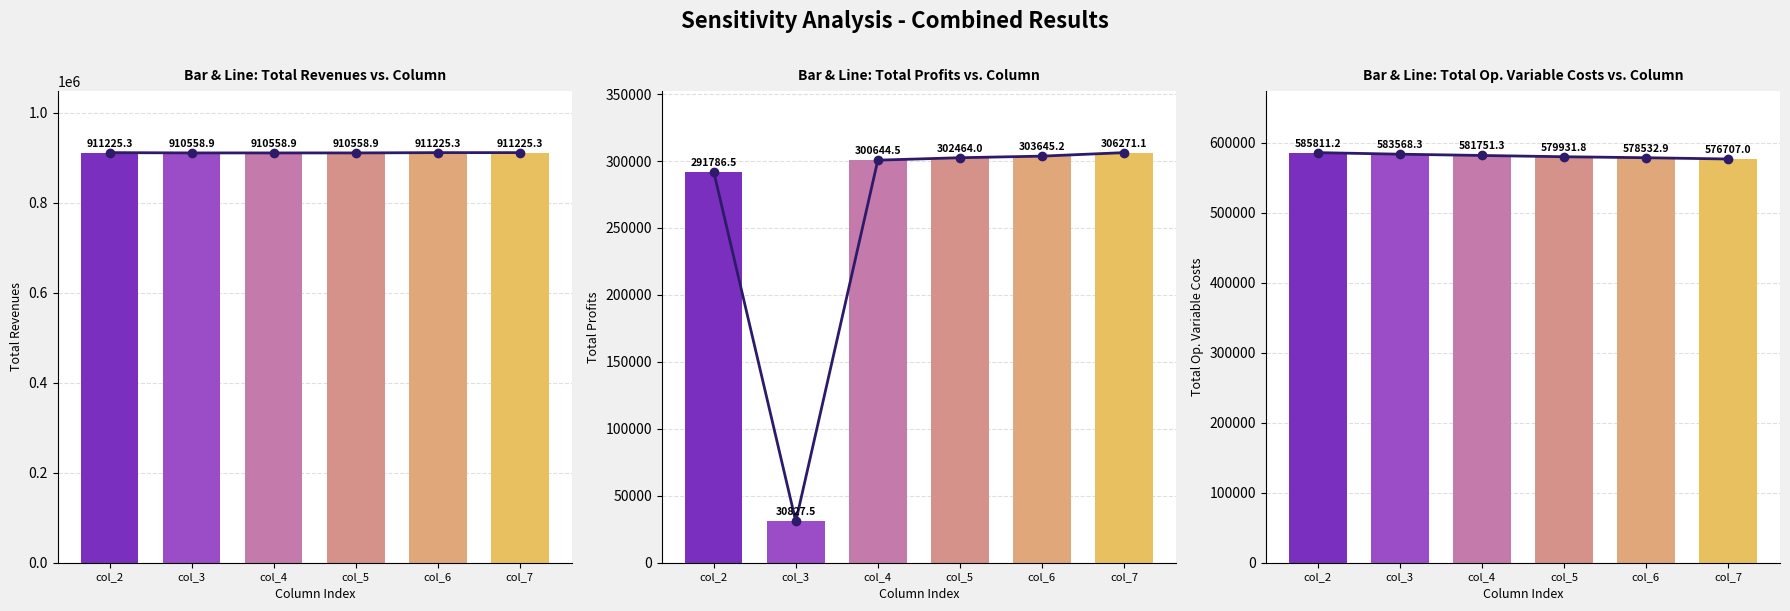

List the labels in order of Total Revenues value, smallest first.

col_4, col_5, col_3, col_2, col_6, col_7